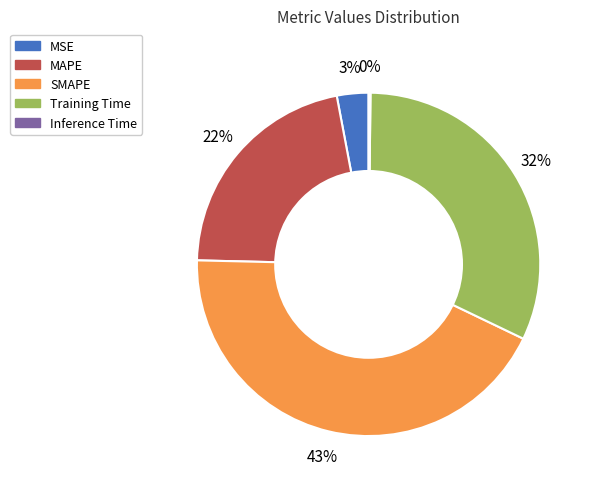

What is the largest slice in the pie chart?

SMAPE